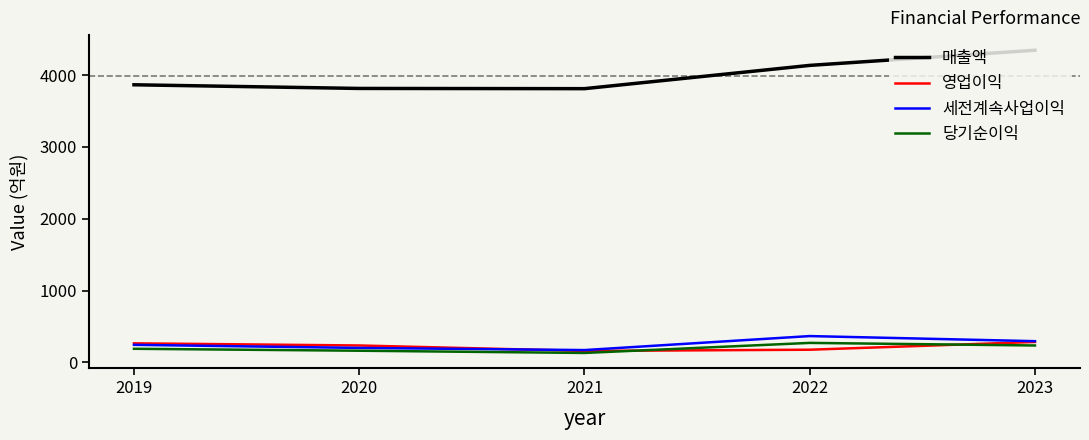

Is it true that 세전계속사업이익 equals 171 at 2021?

True